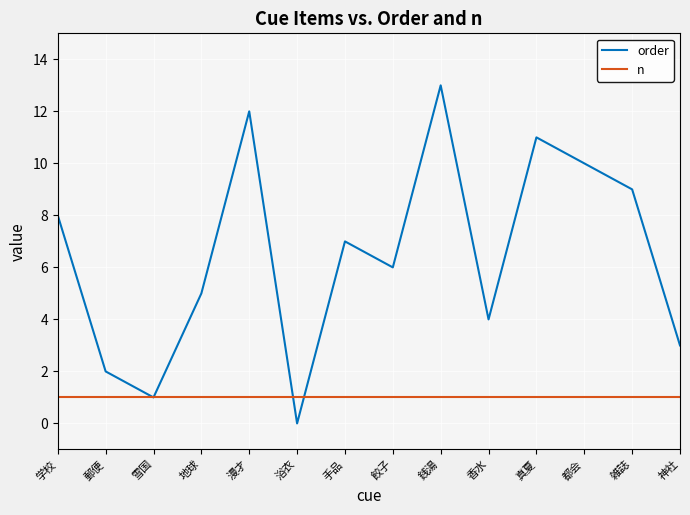

What are all the series names shown in the legend?

order, n